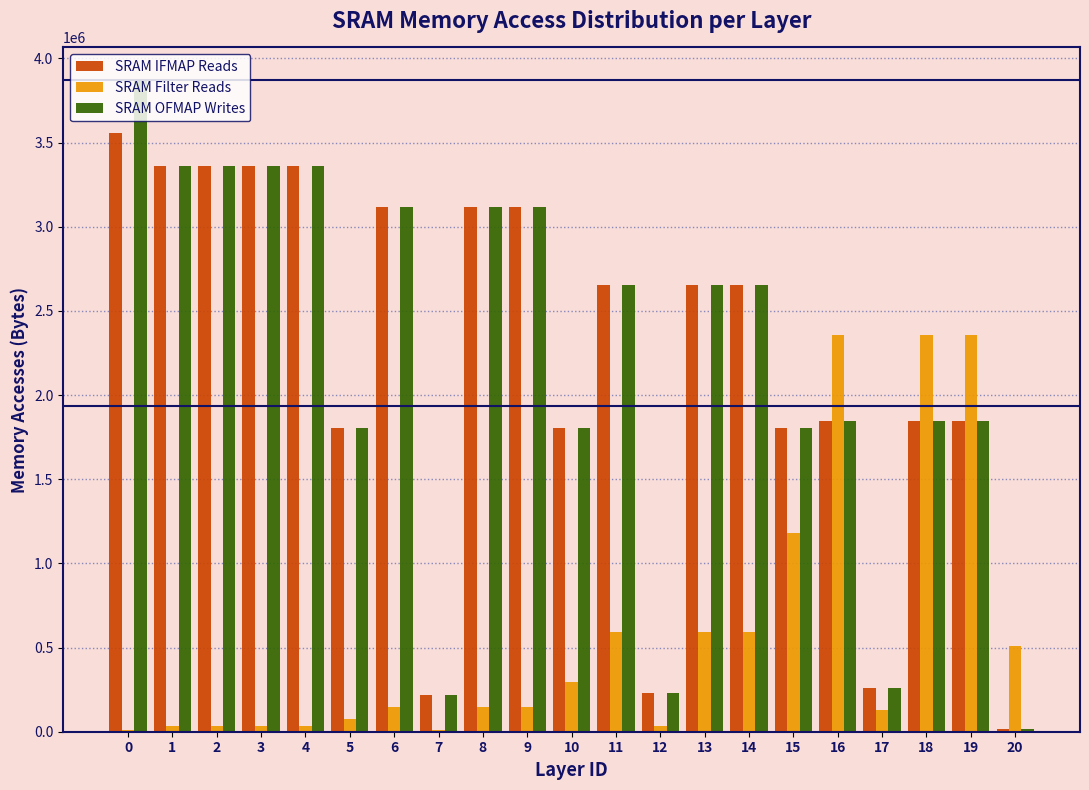

The value of SRAM IFMAP Reads at 9 is 4681196. True or false?

False